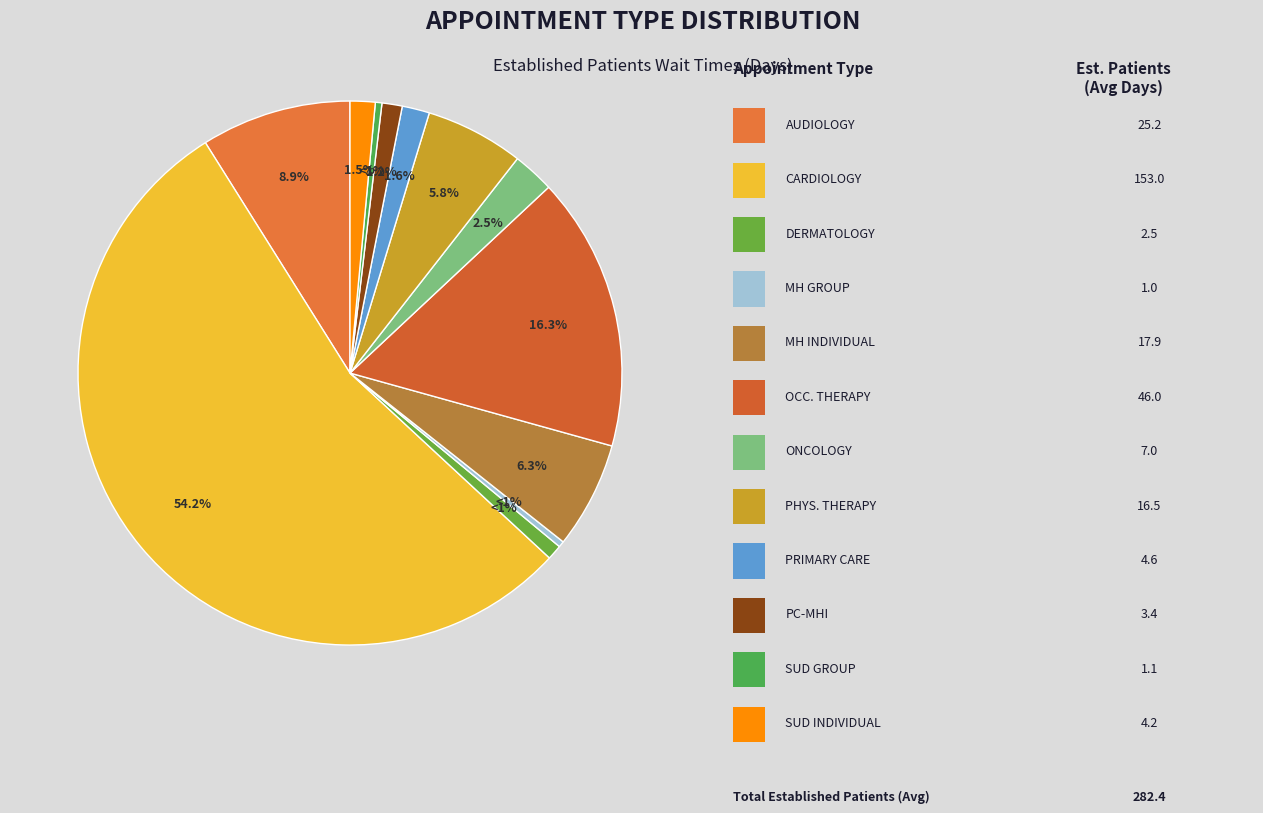

How many slices are in this pie chart?

12